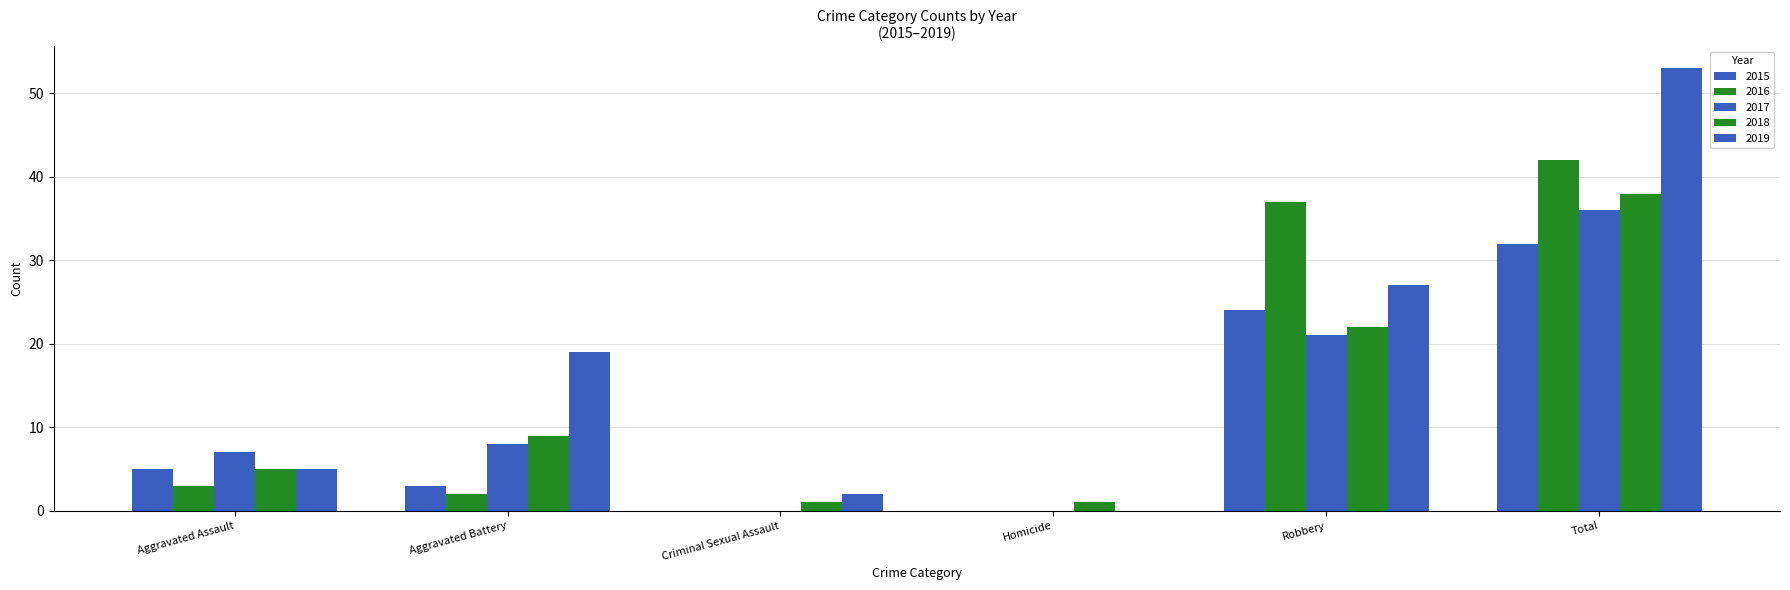

How many categories are shown in the chart?

6